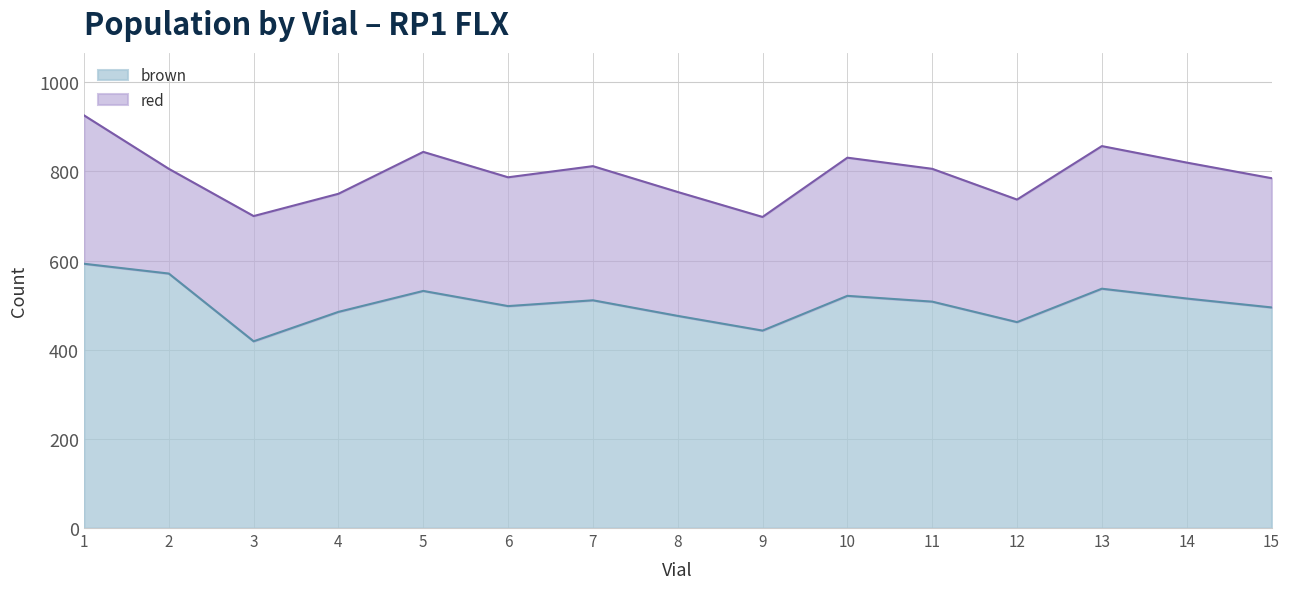

What is the approximate value of brown at 15, to the nearest 5?

495